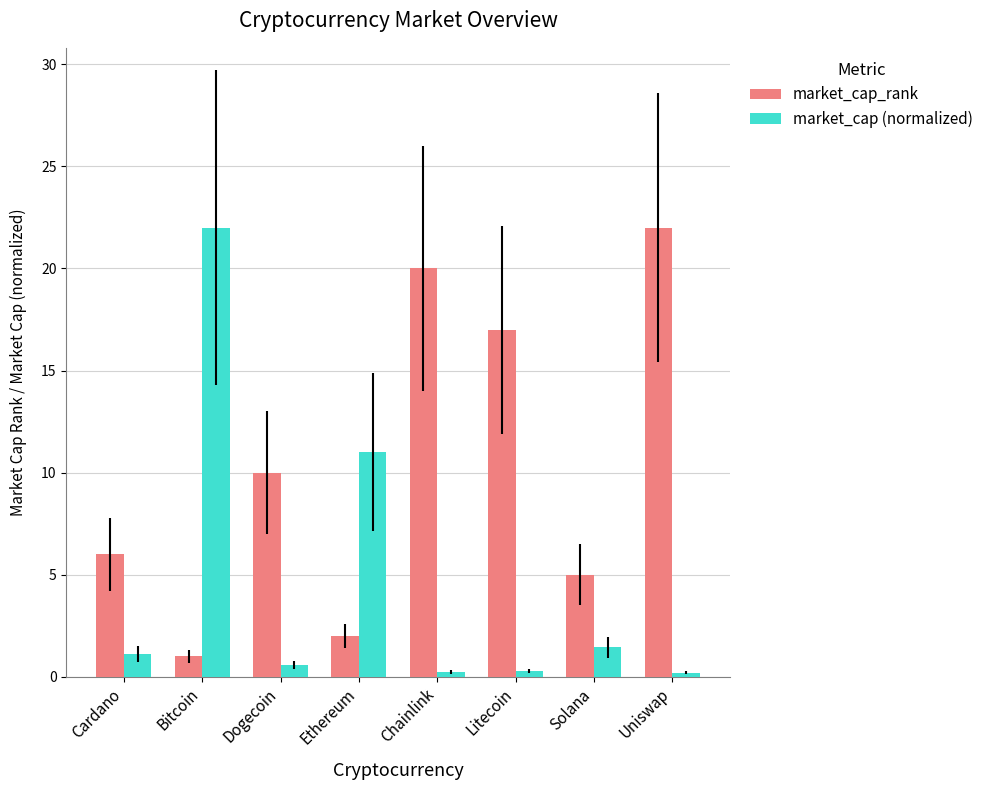

What is the label of the 2nd bar from the left?

Bitcoin